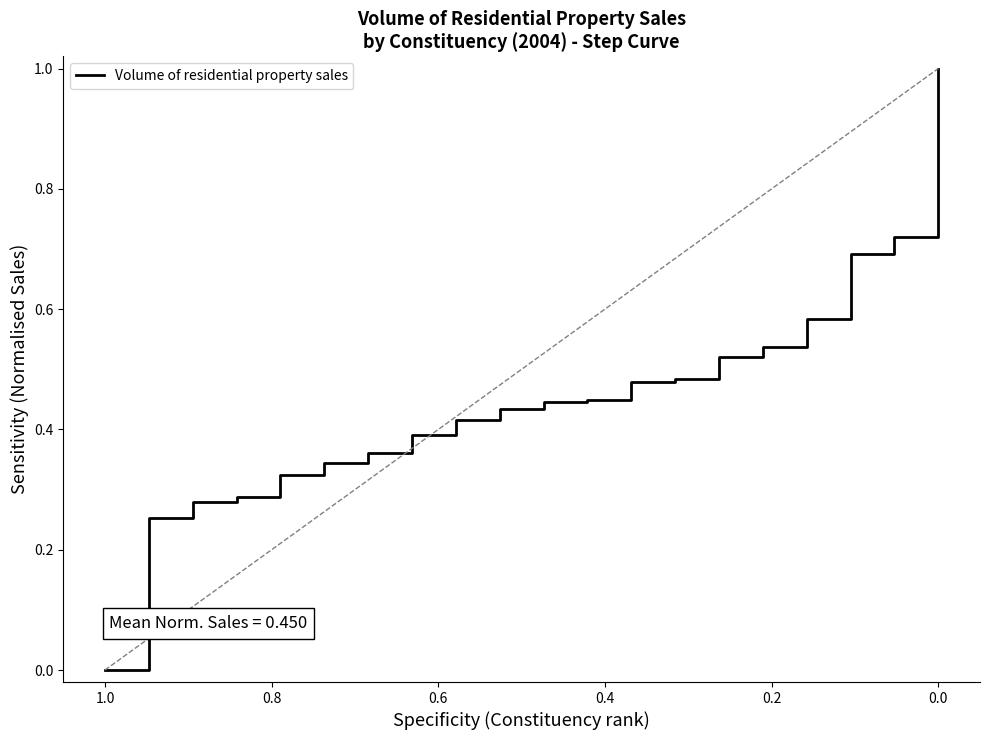

How many values exceed 0?

19